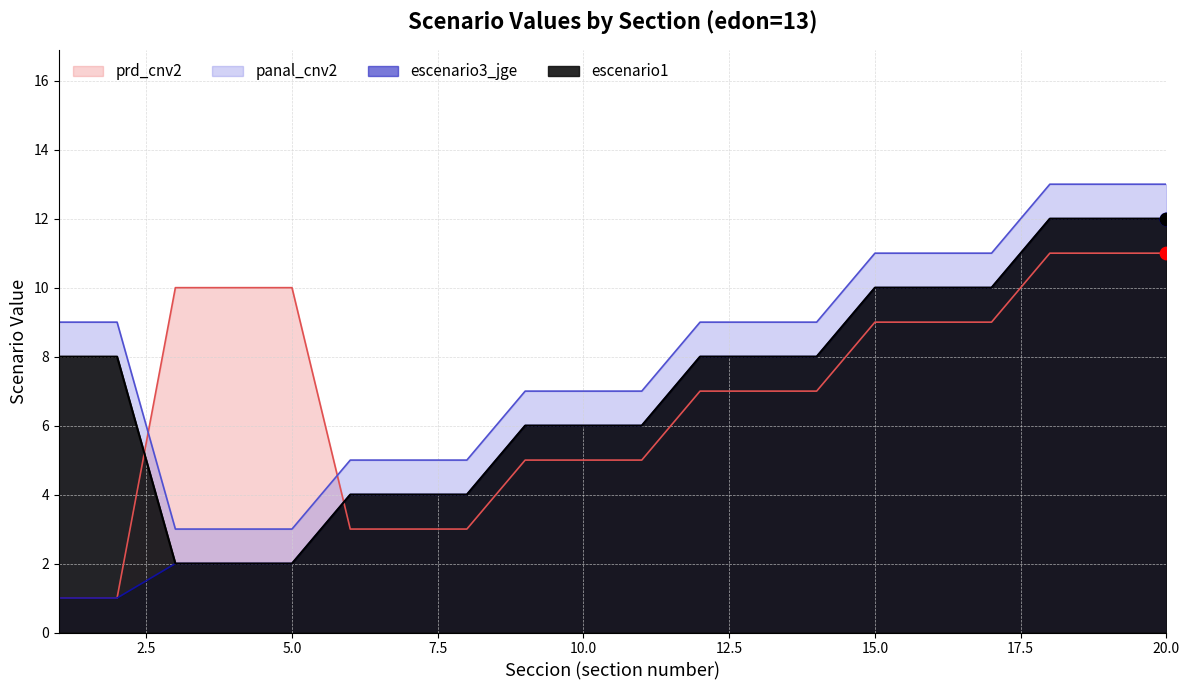

What are all the series names shown in the legend?

escenario1, escenario3_jge, panal_cnv2, prd_cnv2